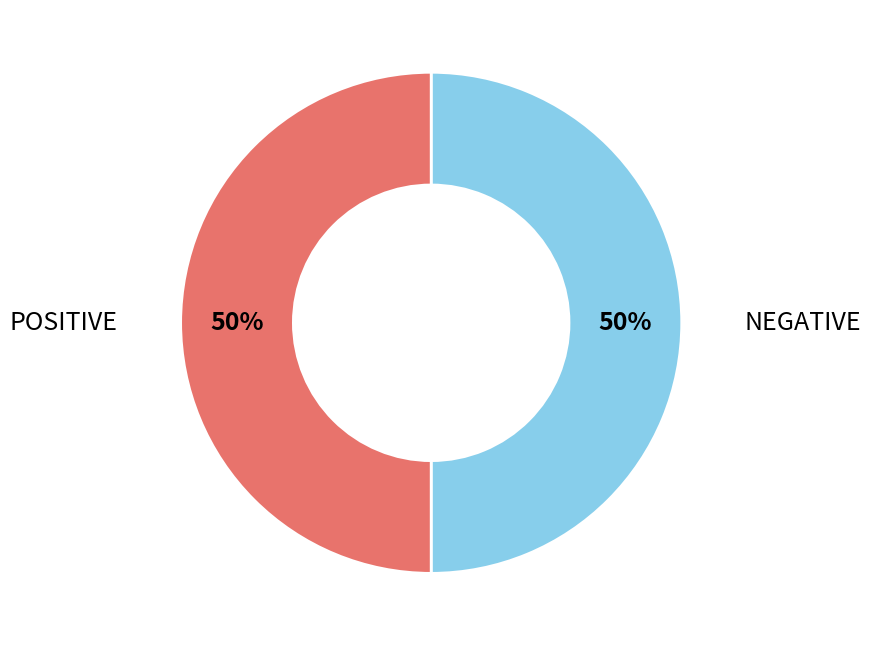

Is it true that POSITIVE is 63% of the pie?

False